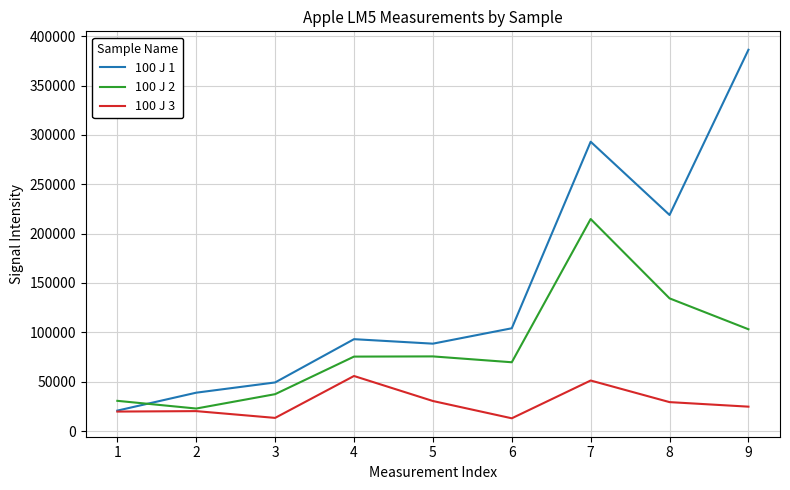

What is the lowest value of the 100 J 1 series?

20660